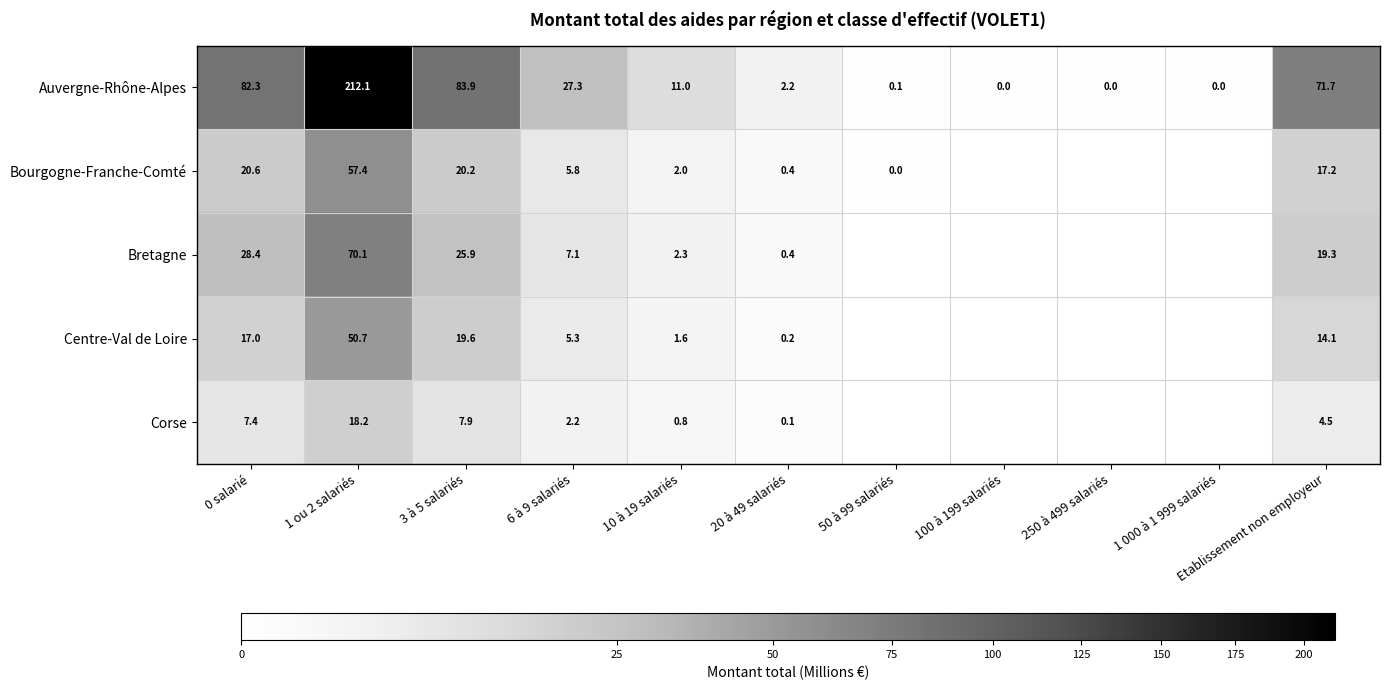

Between 0 salarié and Etablissement non employeur, which series saw the biggest shift?

Auvergne-Rhône-Alpes